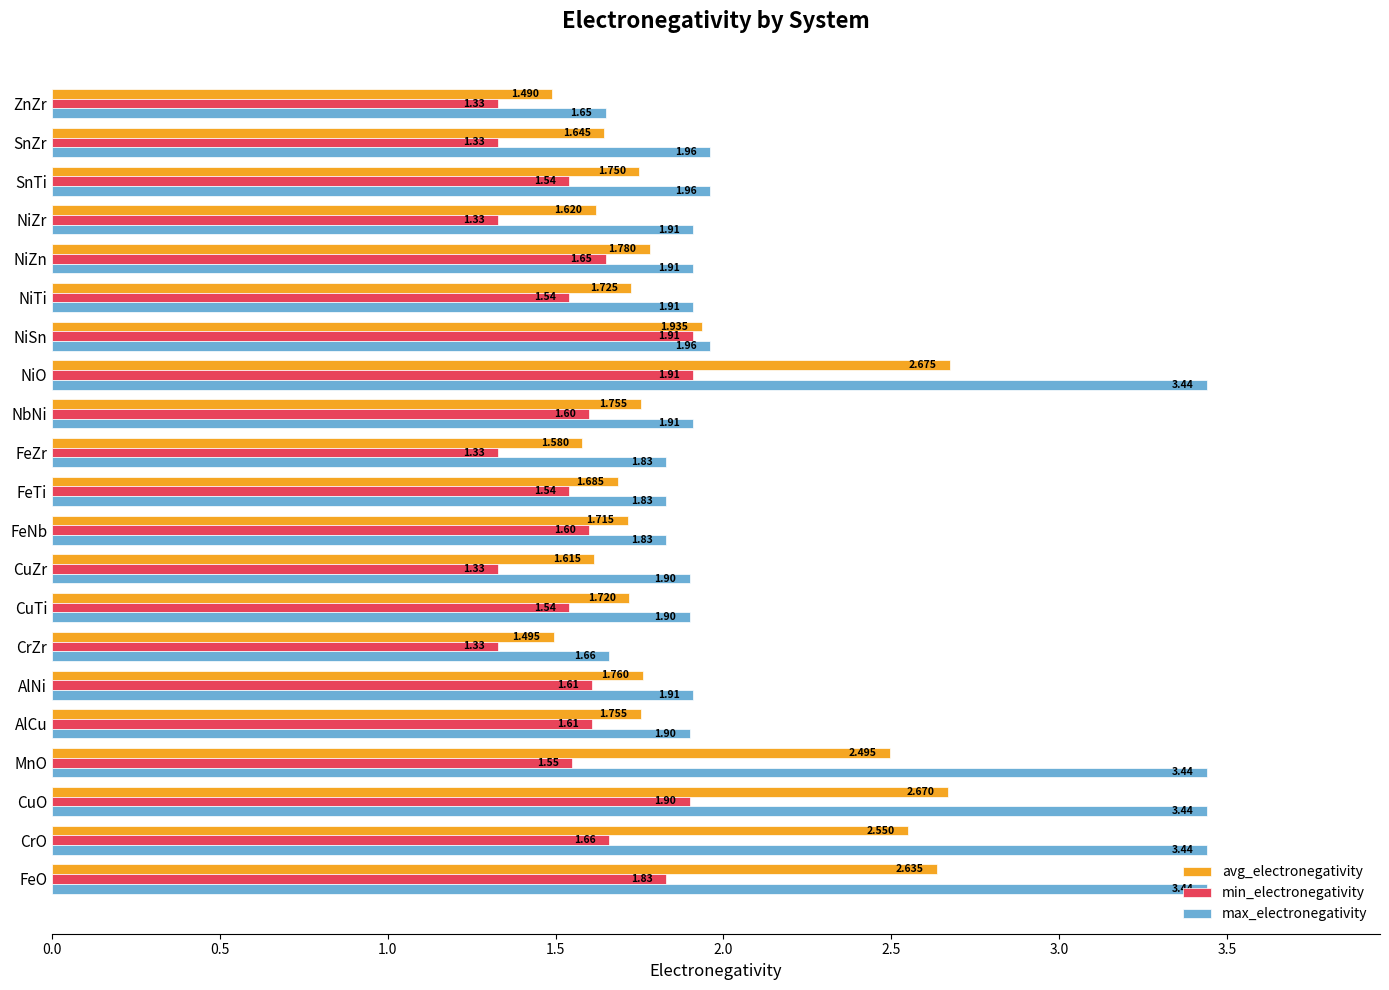

Which series has the widest spread of values?

max_electronegativity